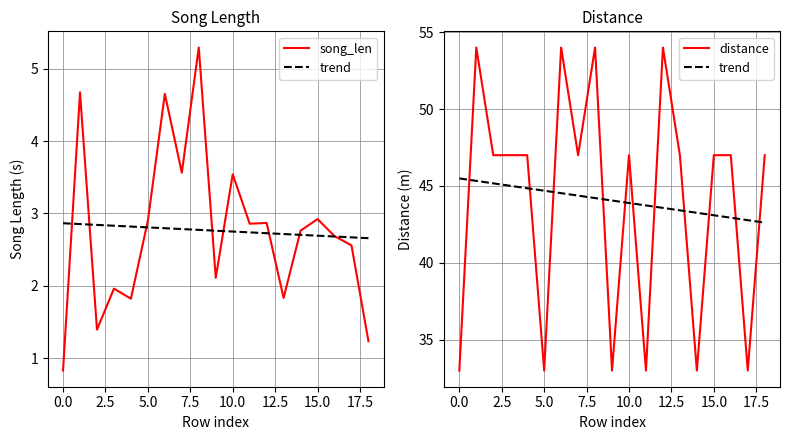

Read the trend value at 13.

43.4